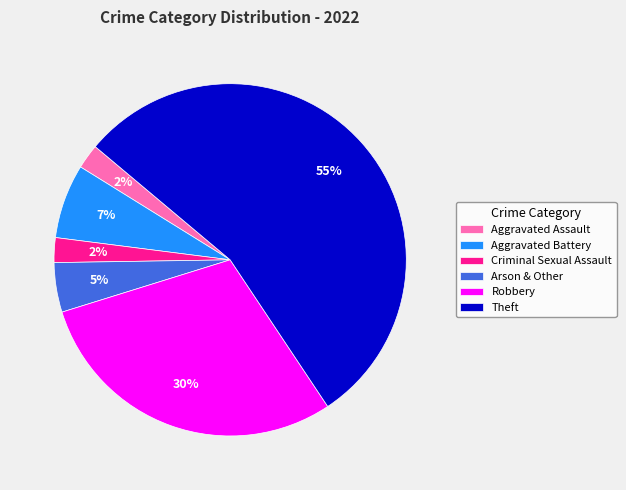

Which category accounts for the majority?

Theft